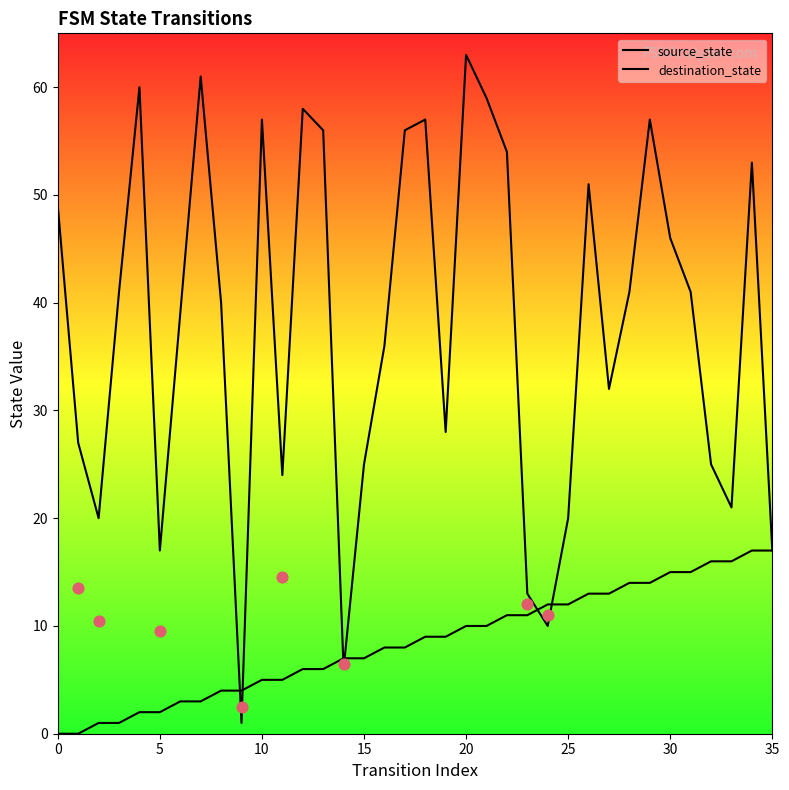

Which series contains the highest Y value?

destination_state